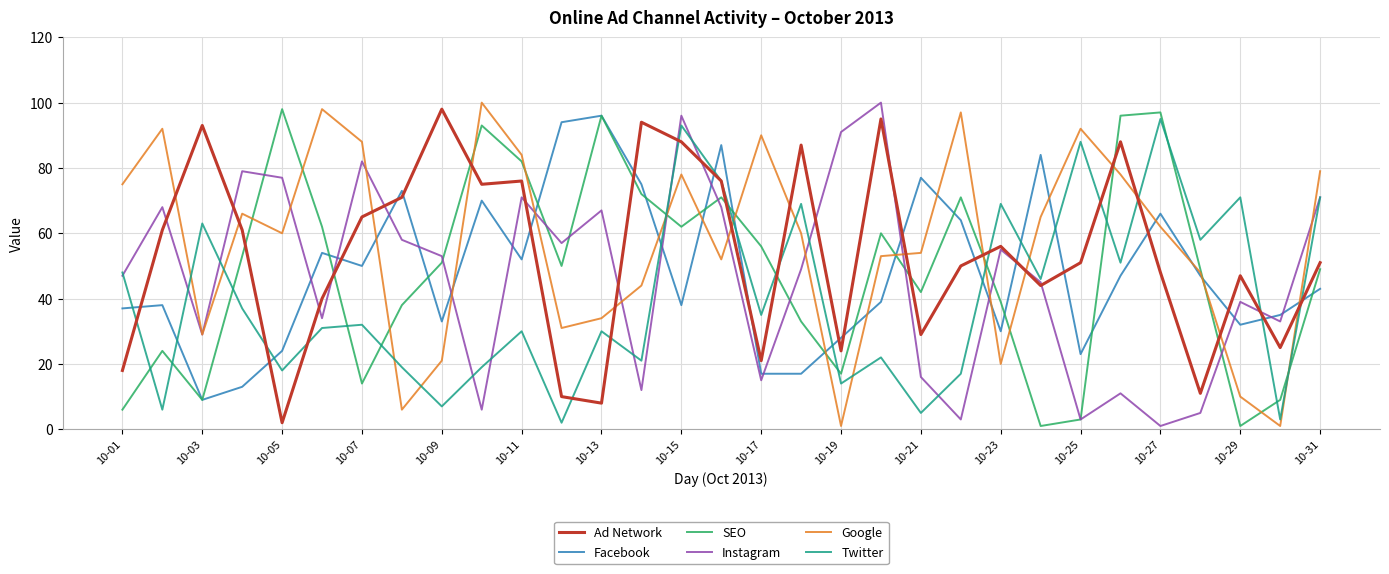

What is the highest value of the Twitter series?

95